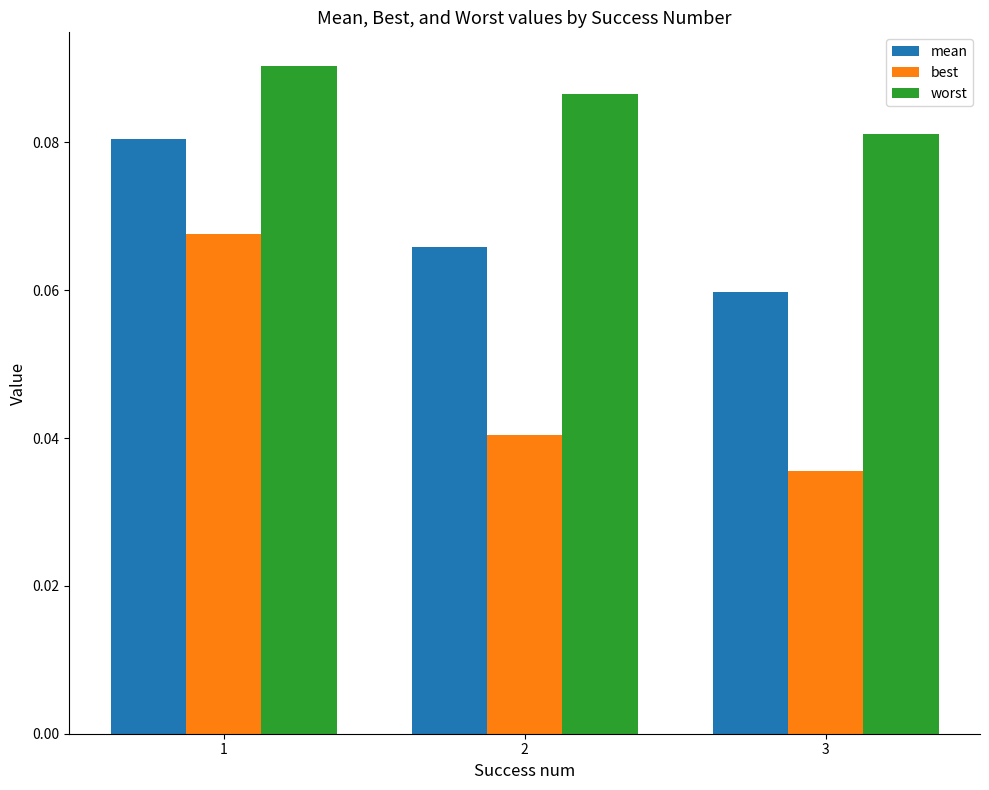

At how many categories does at least one series exceed 0?

3